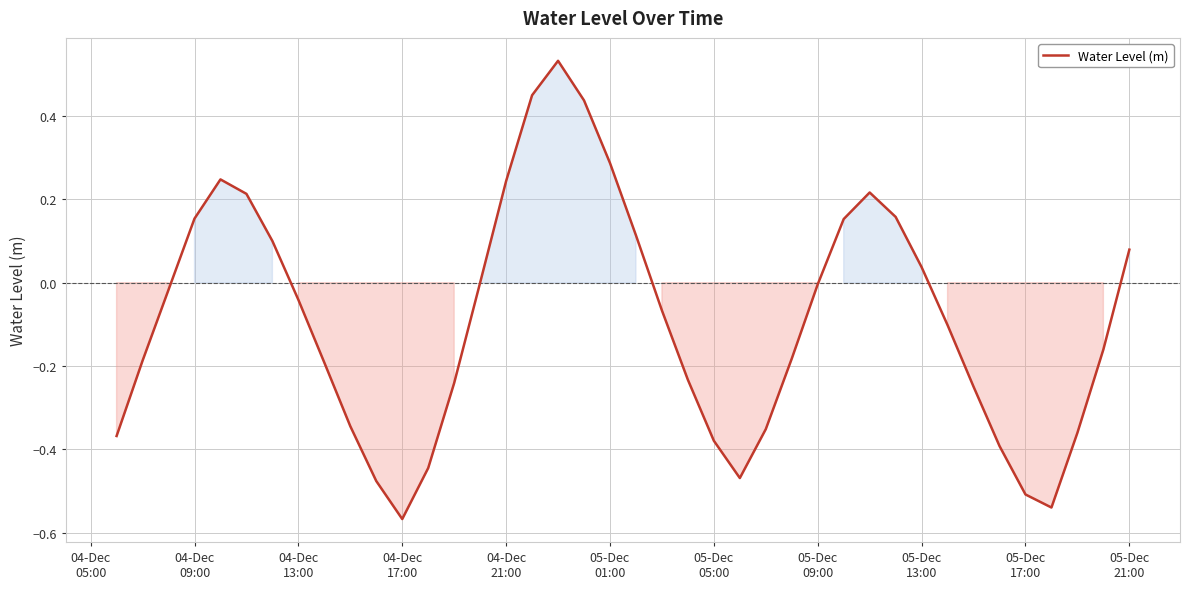

How many points are lower than both their immediate neighbors (excluding endpoints)?

3